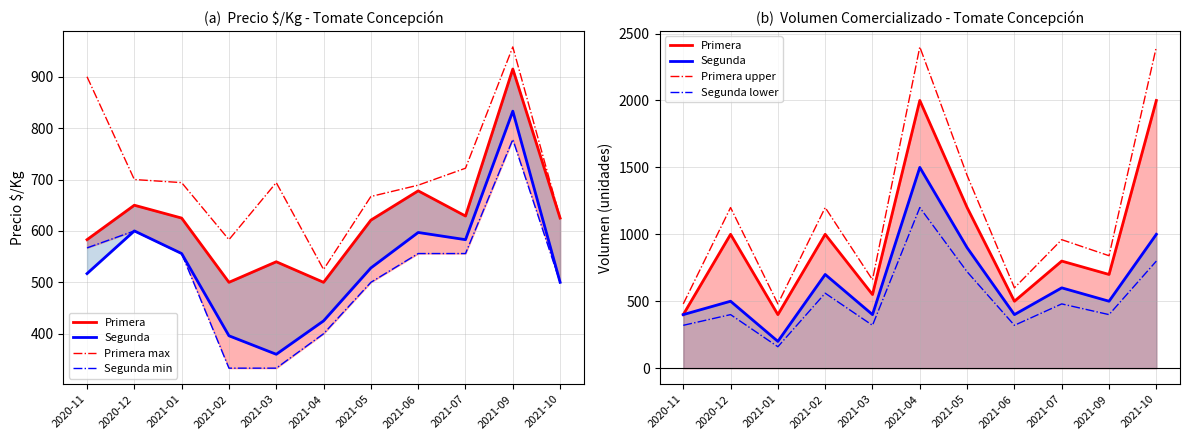

How many data points in Segunda min are above 556?

3